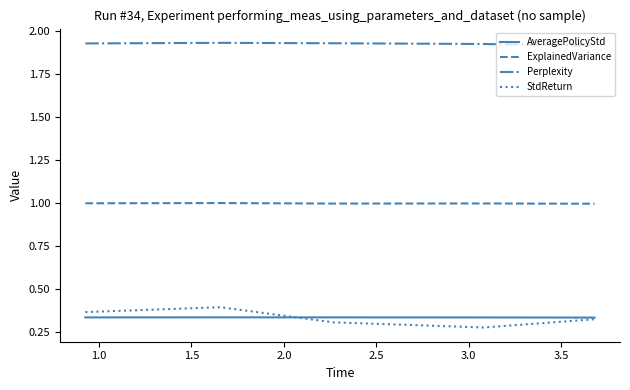

Which series has the widest spread of values?

StdReturn